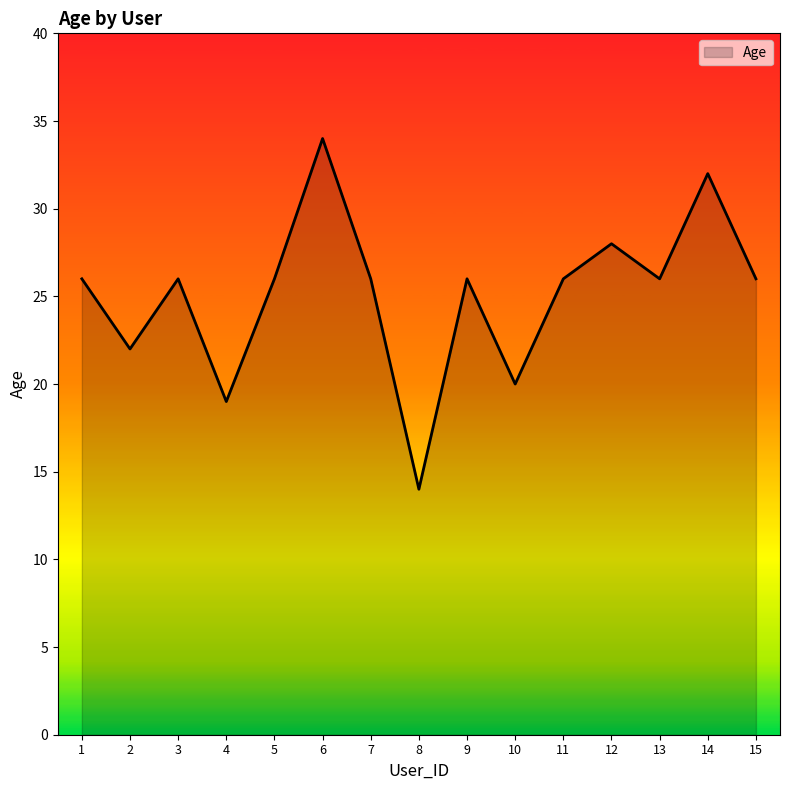

How many categories are shown in the chart?

15